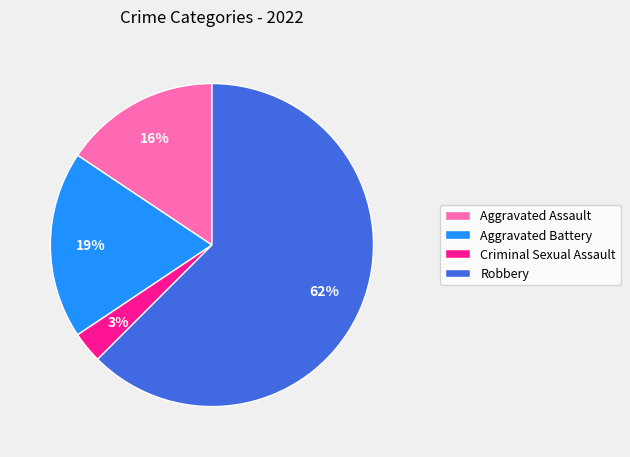

Rank the categories by value from highest to lowest.

Robbery, Aggravated Battery, Aggravated Assault, Criminal Sexual Assault